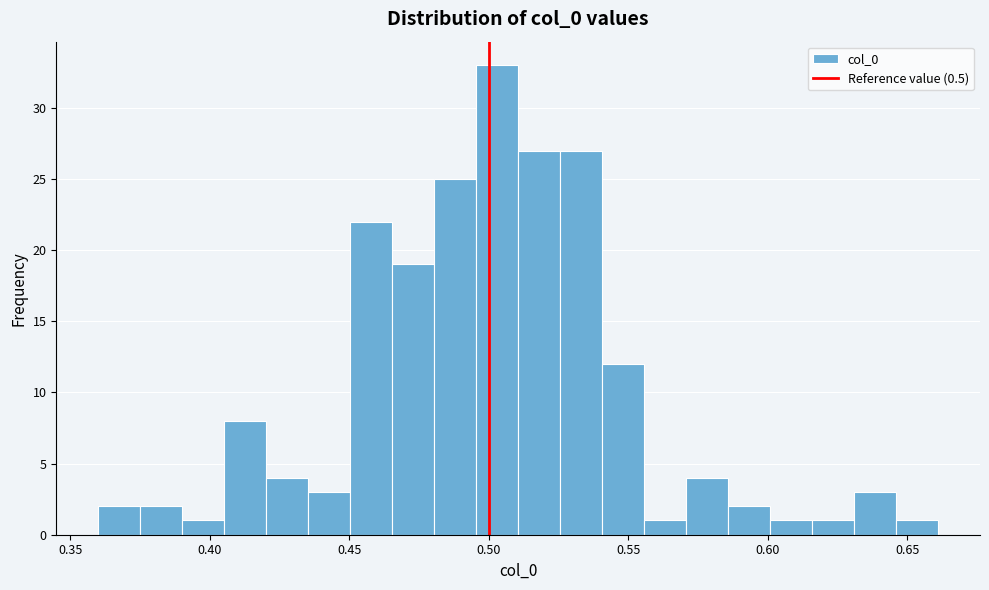

Around what value on the x-axis is the tallest bar? Give the approximate position of its centre, as read against the axis.

0.505